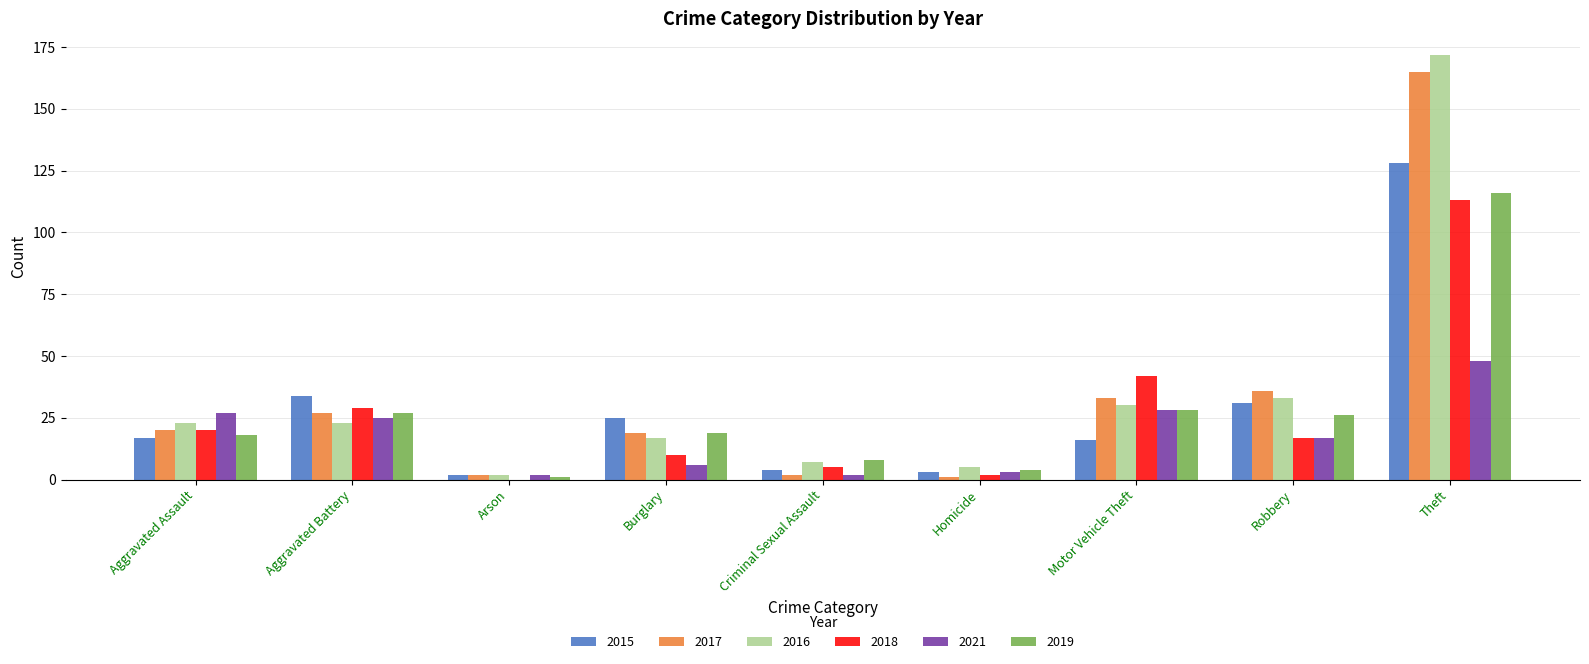

How many data points does each series have?

9